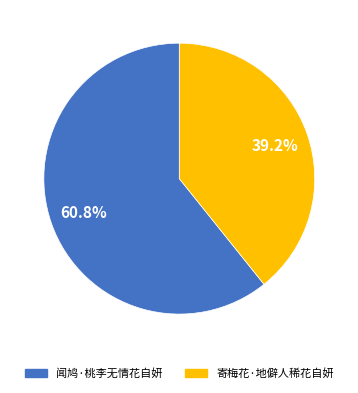

True or false: 闻鸠·桃李无情花自妍 accounts for 55% of the total.

False